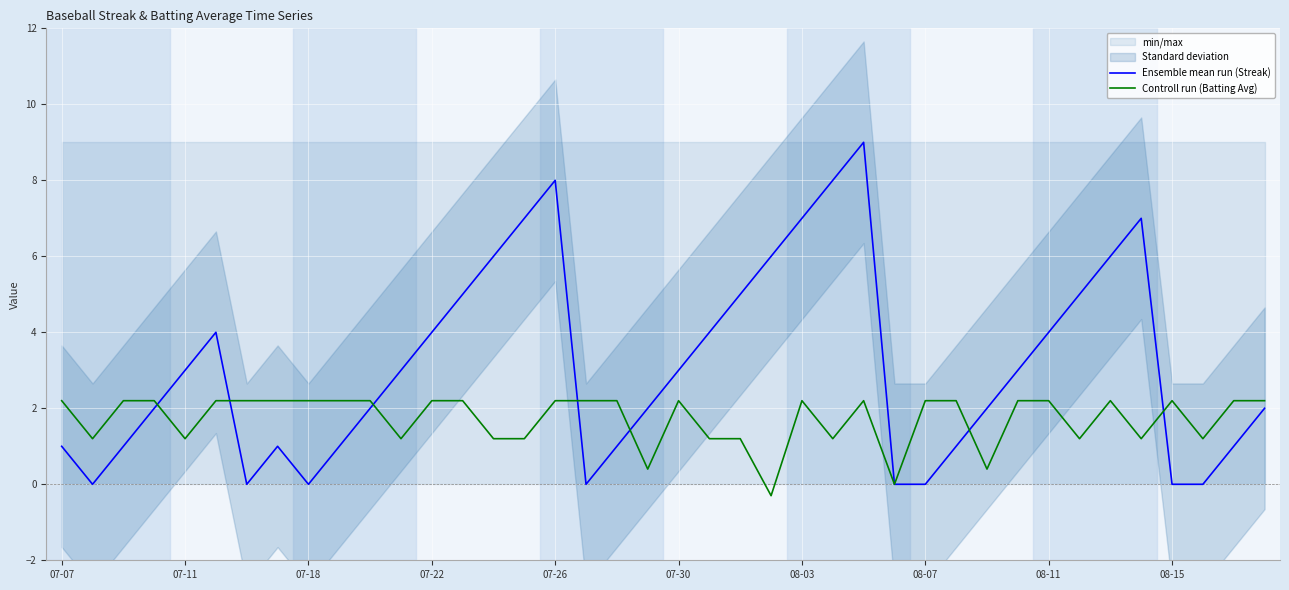

What are all the series names shown in the legend?

Ensemble mean run (Streak), Controll run (Batting Avg)